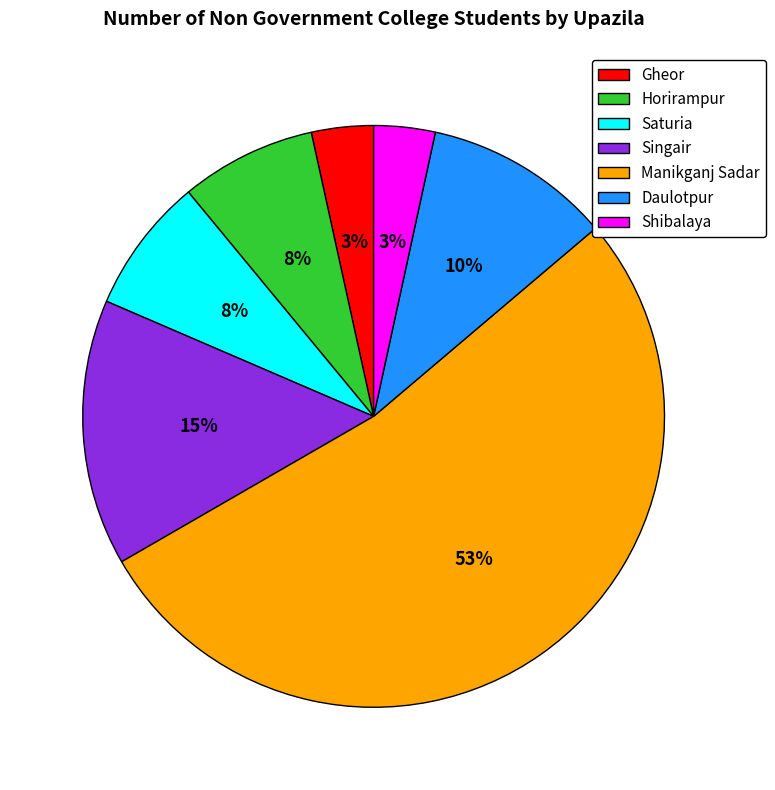

Which category has the biggest portion of the pie?

Manikganj Sadar